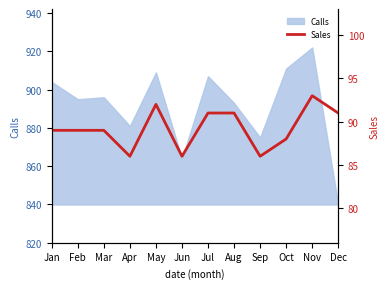

Is it true that Calls equals 922 at Nov?

True